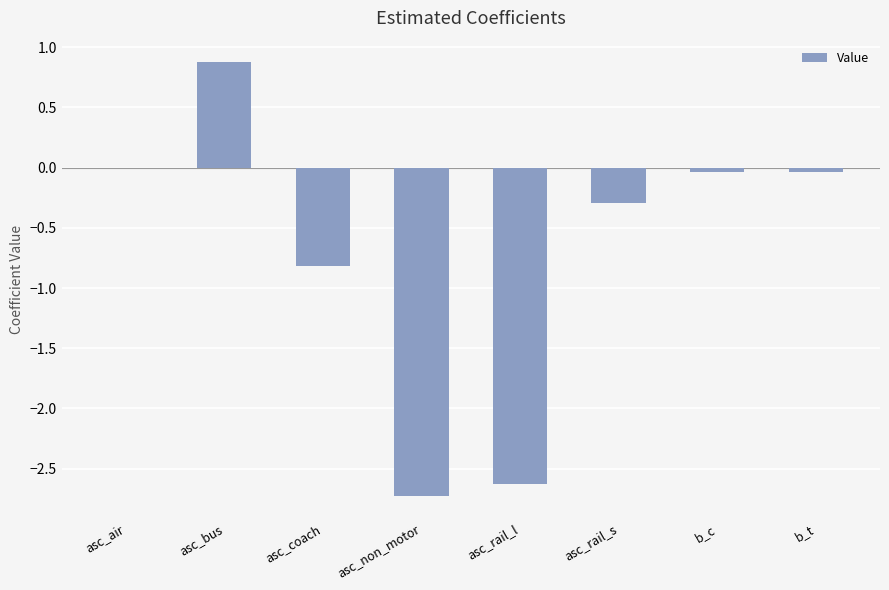

Count the number of data series in this chart.

1